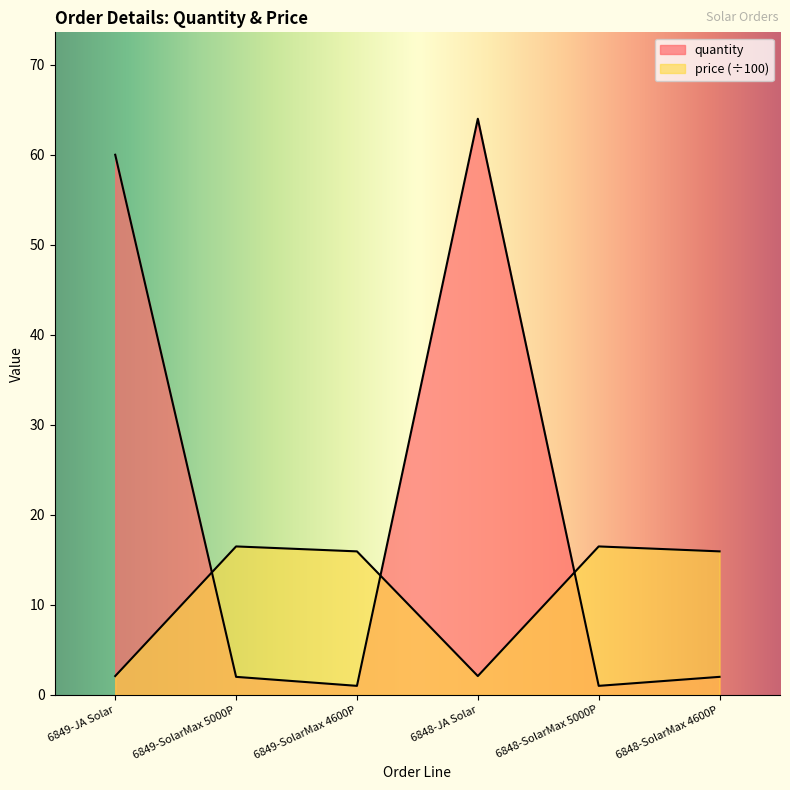

What is the difference between the maximum and minimum values in the price series?

14.4